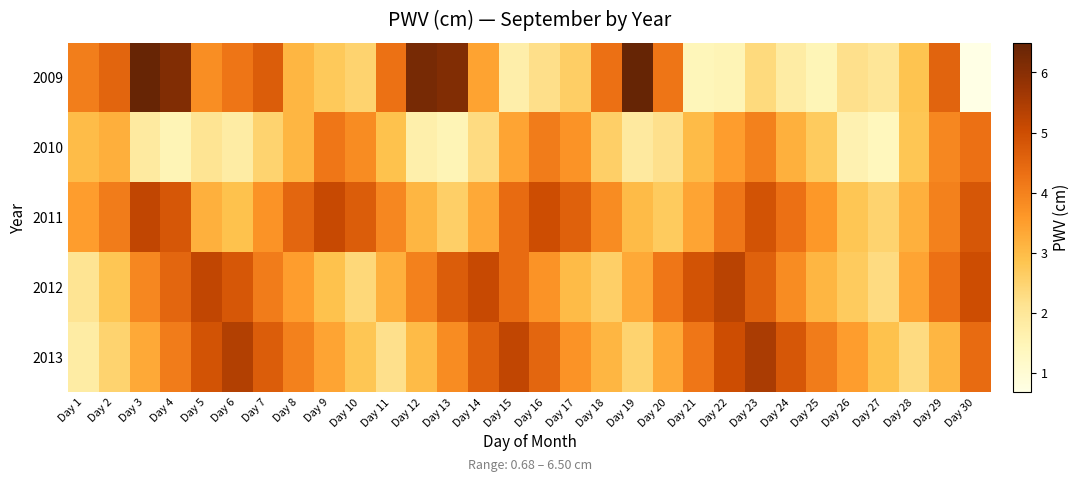

Count the number of data series in this chart.

5